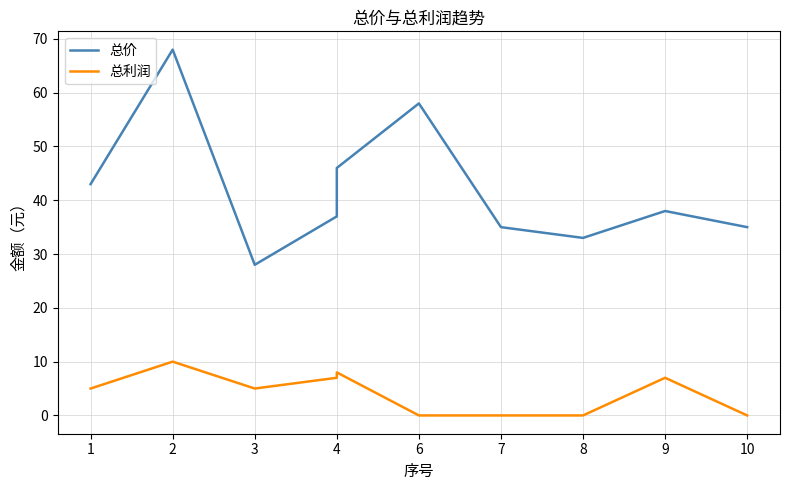

True or false: 总价 and 总利润 cross at least once.

False